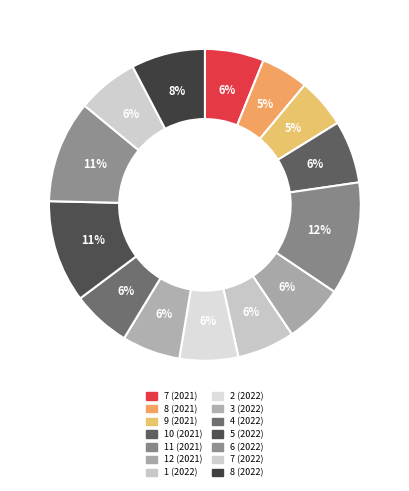

Count the number of slices in the pie.

14